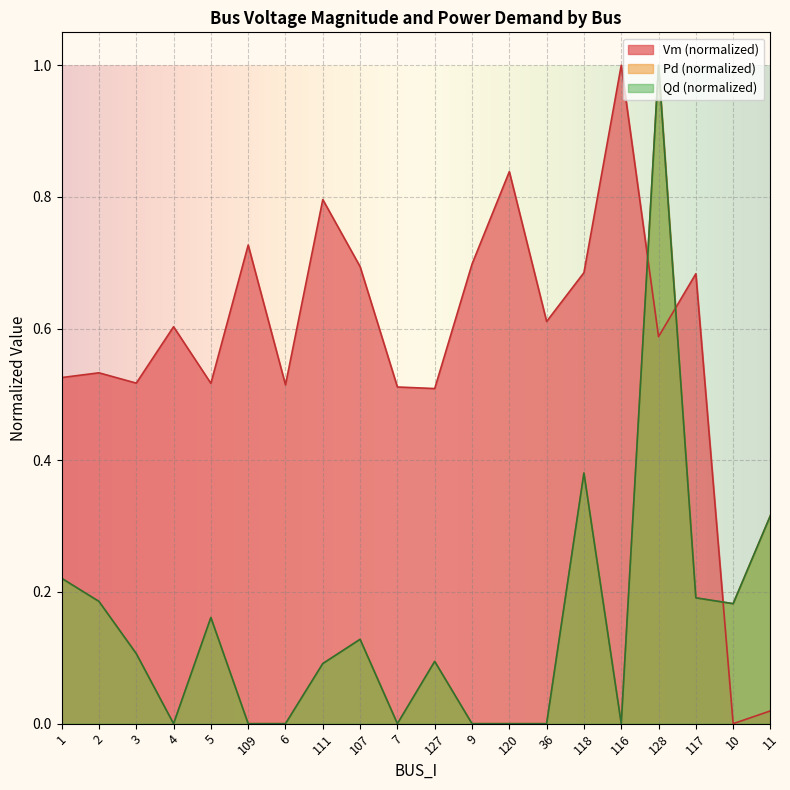

What is the value of the Qd point at the 5th from the left?

0.2